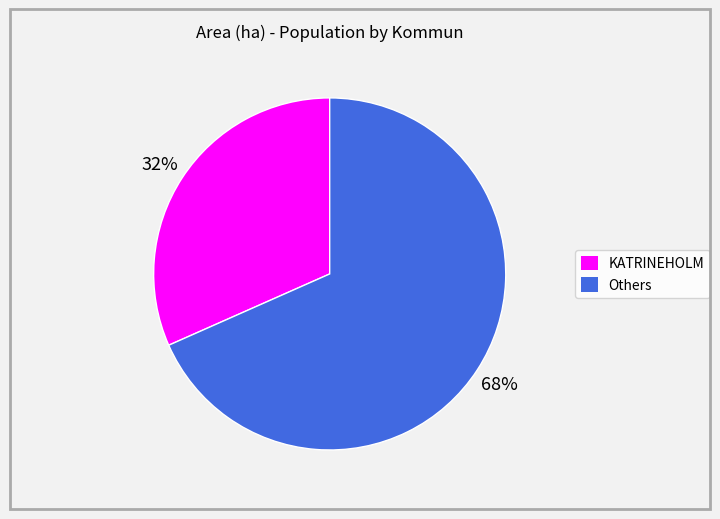

Combined, do KATRINEHOLM and Others account for over 50%?

Yes